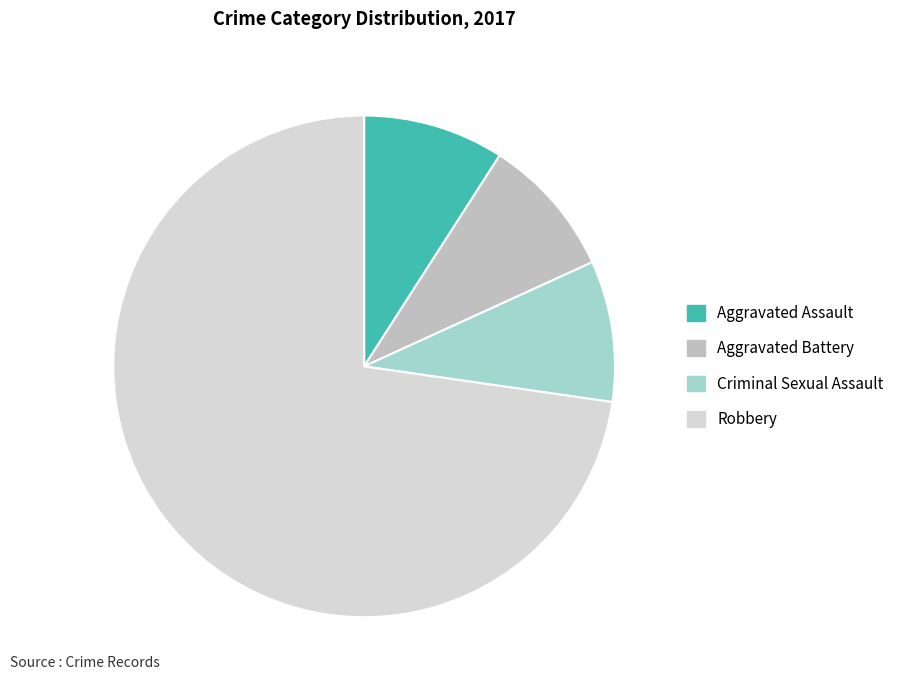

Which slice is the largest?

Robbery